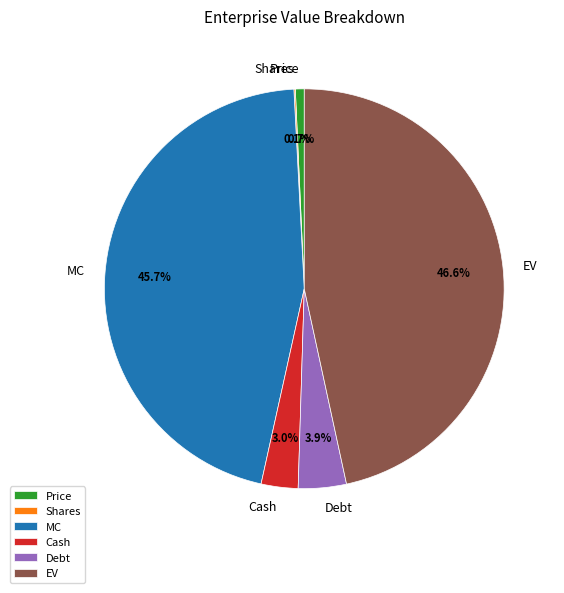

Does Price account for over 50% of the chart?

No